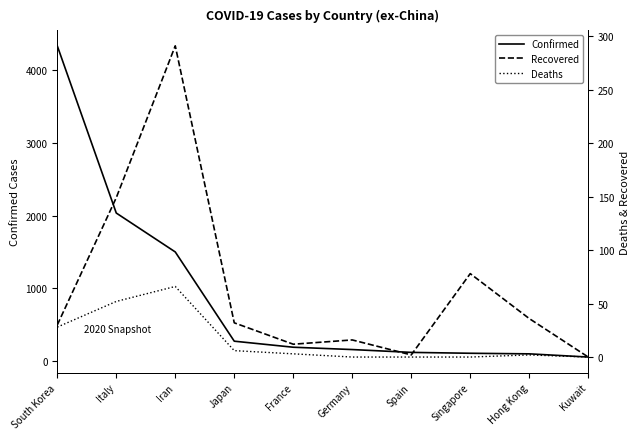

True or false: Recovered and Deaths intersect in this chart.

False